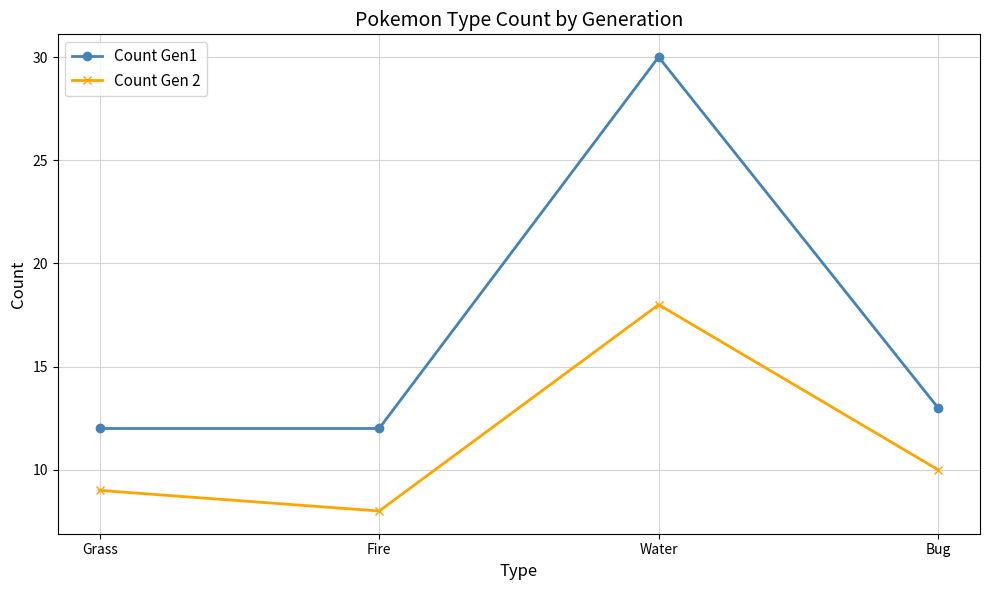

What are all the series names shown in the legend?

Count Gen1, Count Gen 2